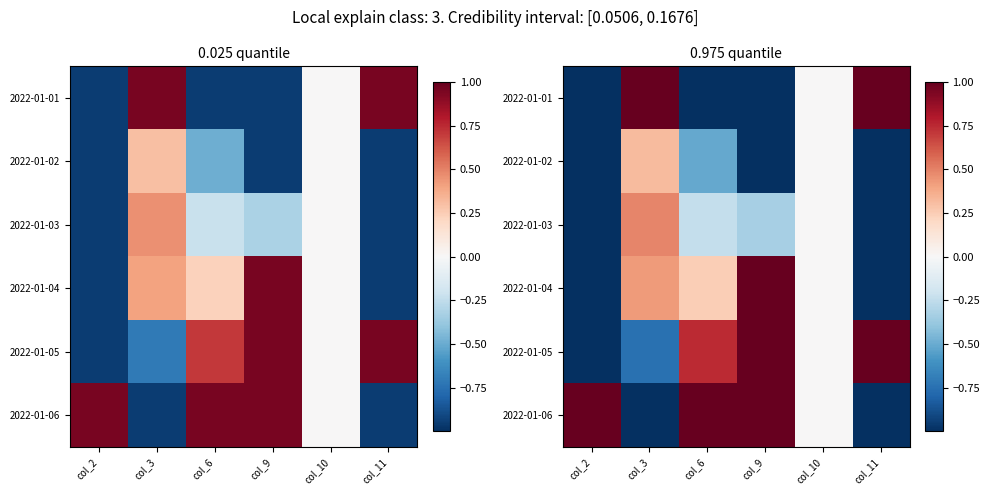

True or false: 2022-01-03 has a value of -0.2 at col_9.

False